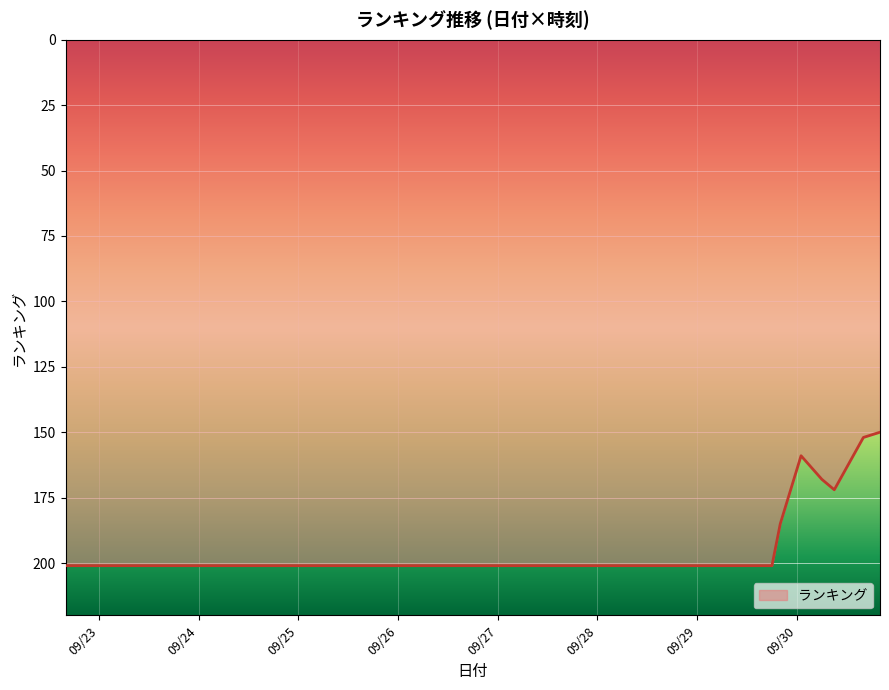

What is the maximum value shown in the chart?

201